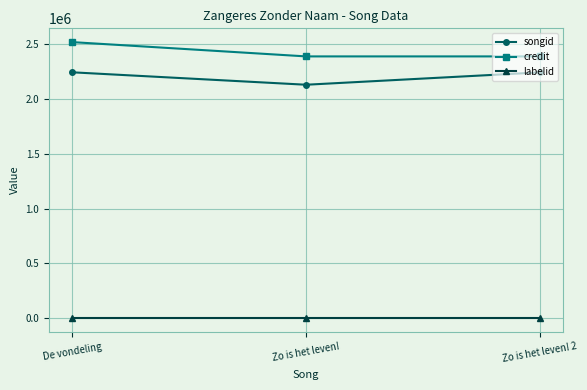

What is the greatest value displayed?

2520354